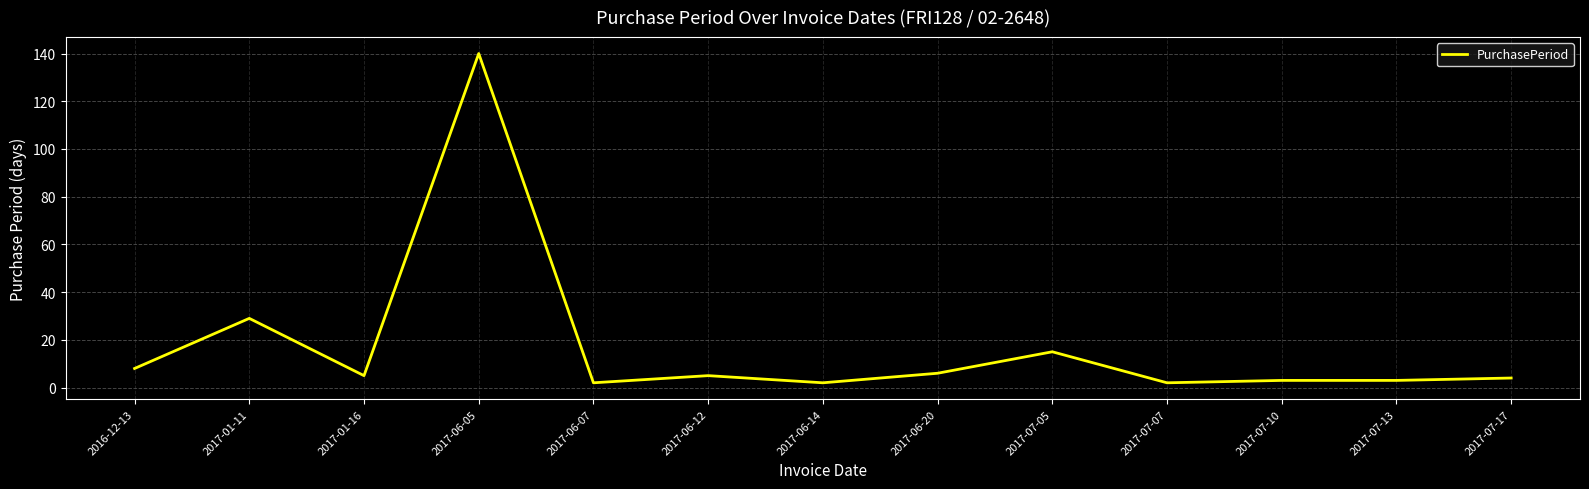

True or false: the data shows 2 at 2017-06-07.

True